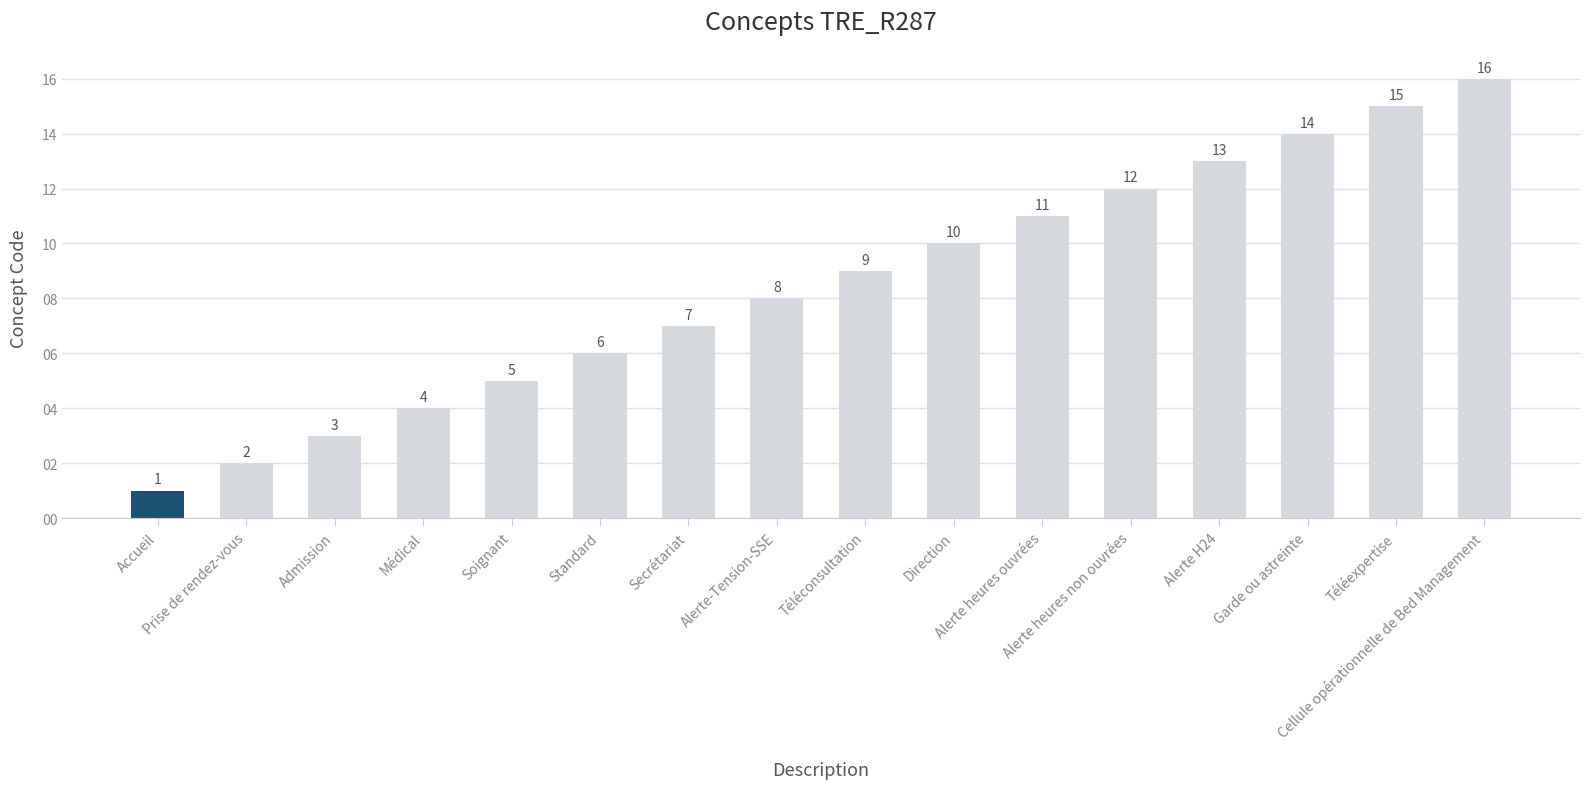

What is the approximate value at Cellule opérationnelle de Bed Management, to the nearest 10?

20